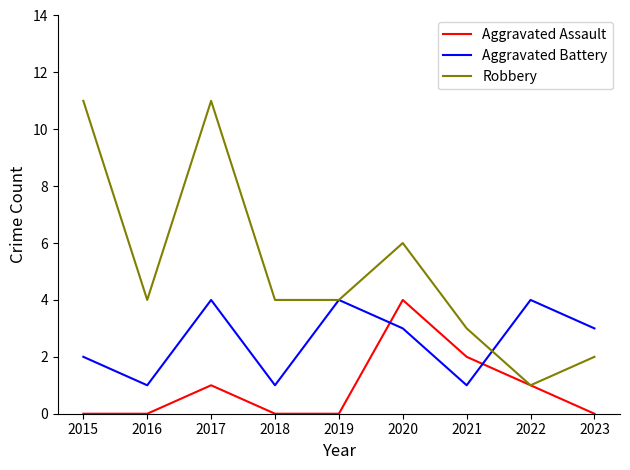

Reading left to right, extract all data points from this chart.

Aggravated Assault: 0	0	1	0	0	4	2	1	0
Aggravated Battery: 2	1	4	1	4	3	1	4	3
Robbery: 11	4	11	4	4	6	3	1	2